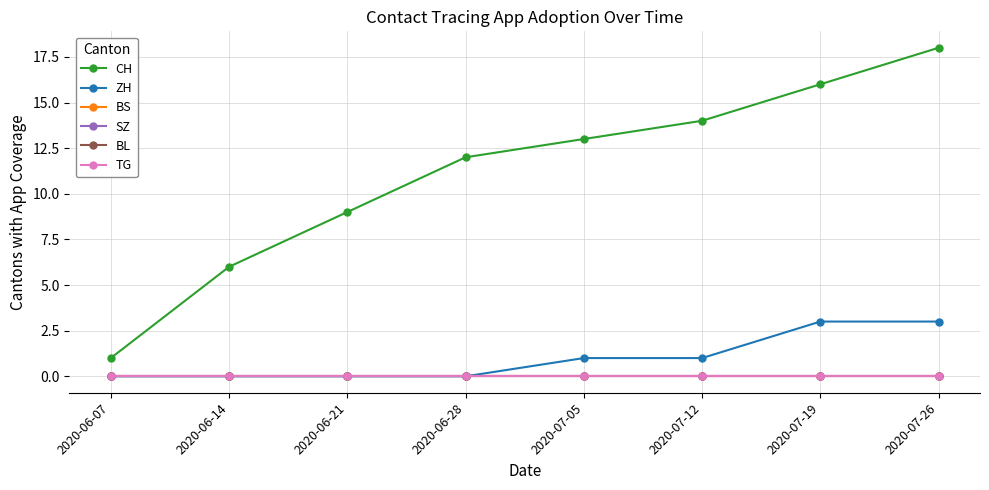

At how many categories does at least one series exceed 7?

6